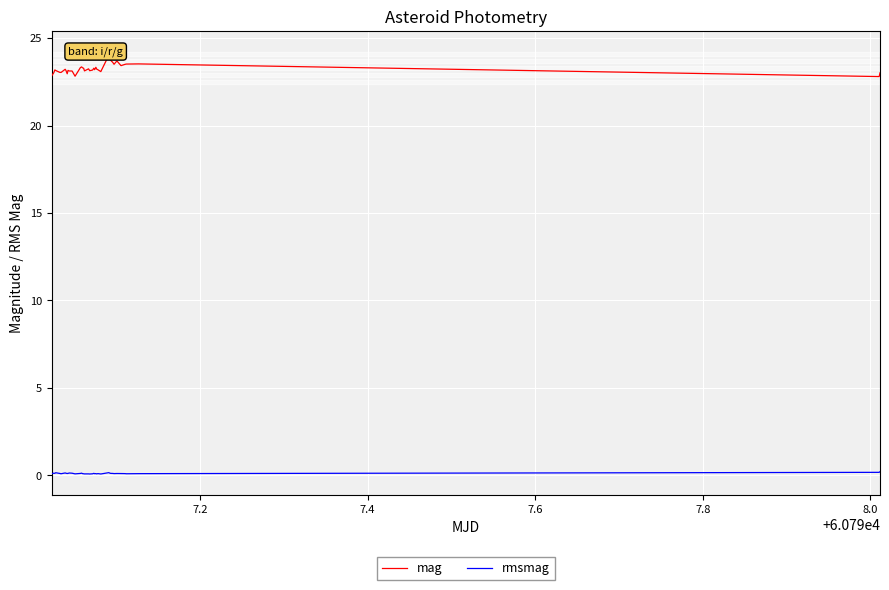

True or false: mag and rmsmag intersect in this chart.

False